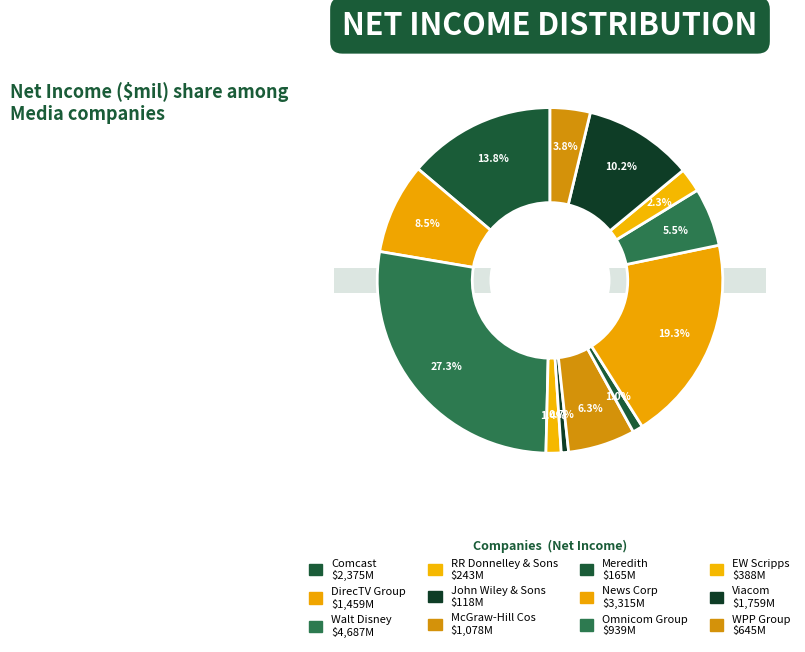

How many slices are in this pie chart?

12